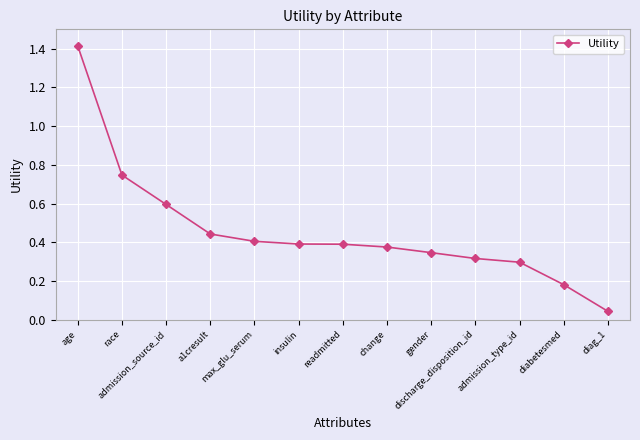

Does the chart display data point markers on the line(s)?

Yes